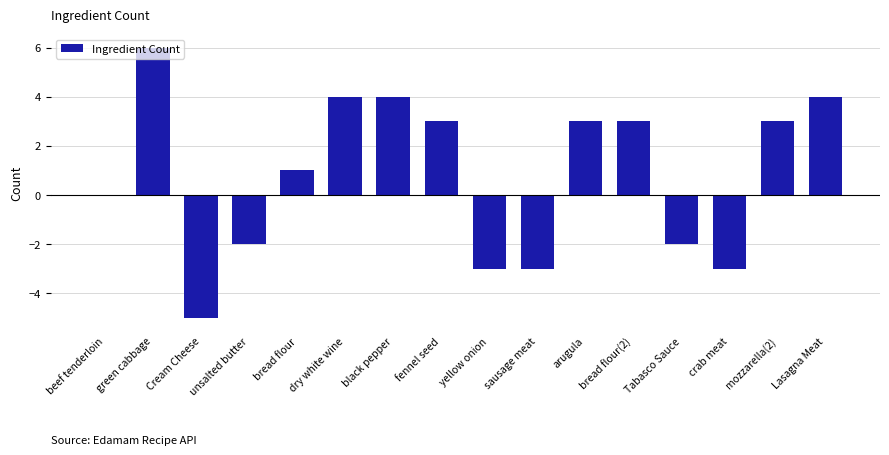

Read the value at green cabbage, to the nearest 10.

10